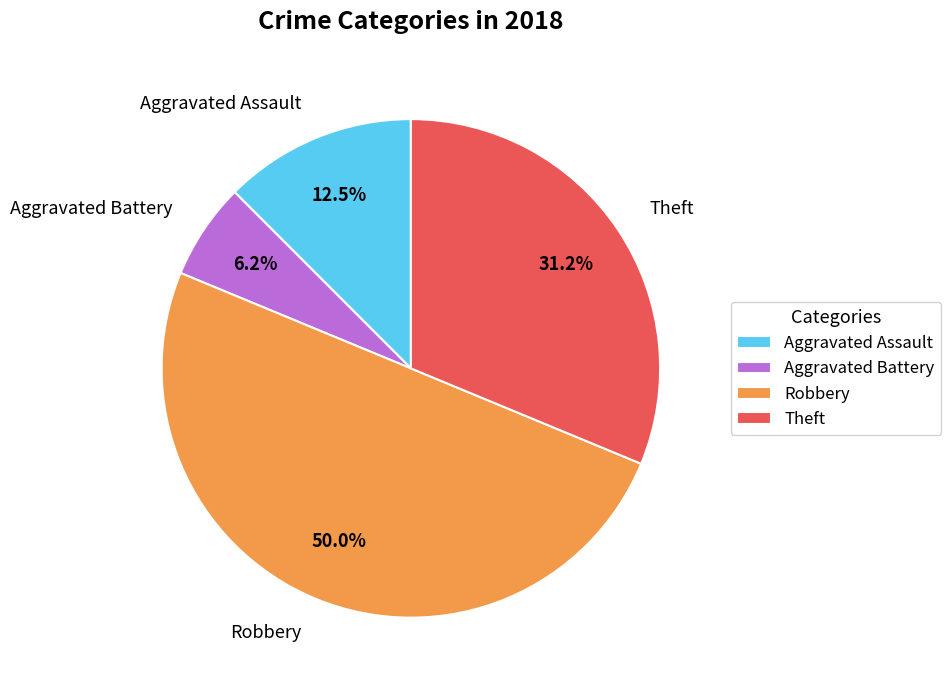

Which category has the smallest portion of the pie?

Aggravated Battery